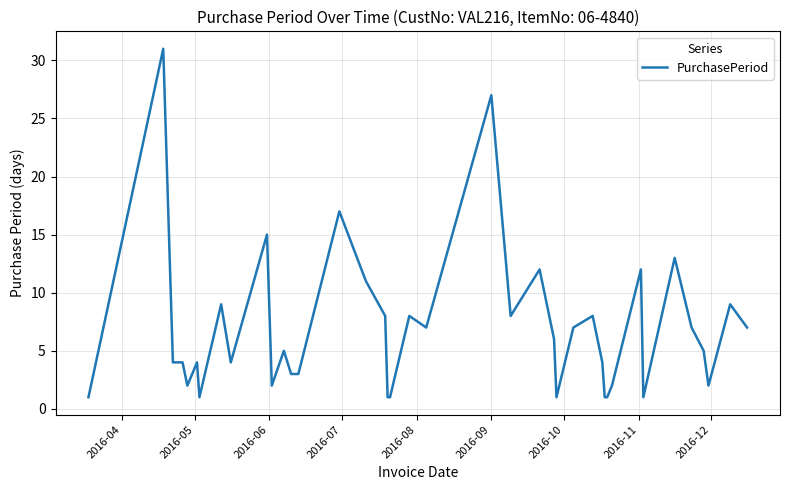

What is the difference between the second highest and second lowest values?

26